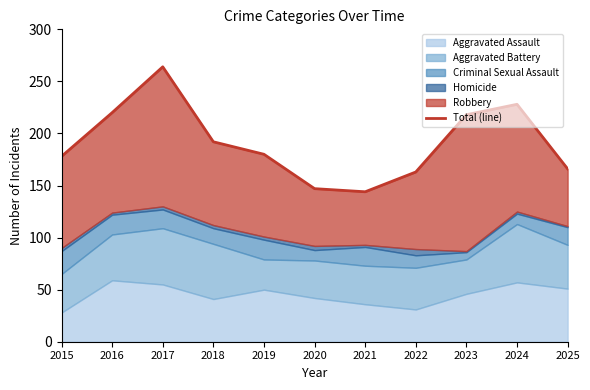

List the labels in order of value, largest first.

2017, 2024, 2016, 2023, 2018, 2019, 2015, 2025, 2022, 2020, 2021